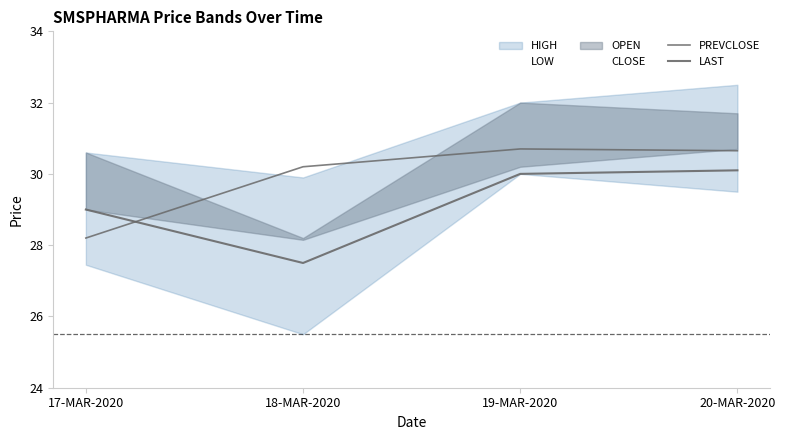

Between 20-MAR-2020 and 18-MAR-2020, which is larger?

20-MAR-2020